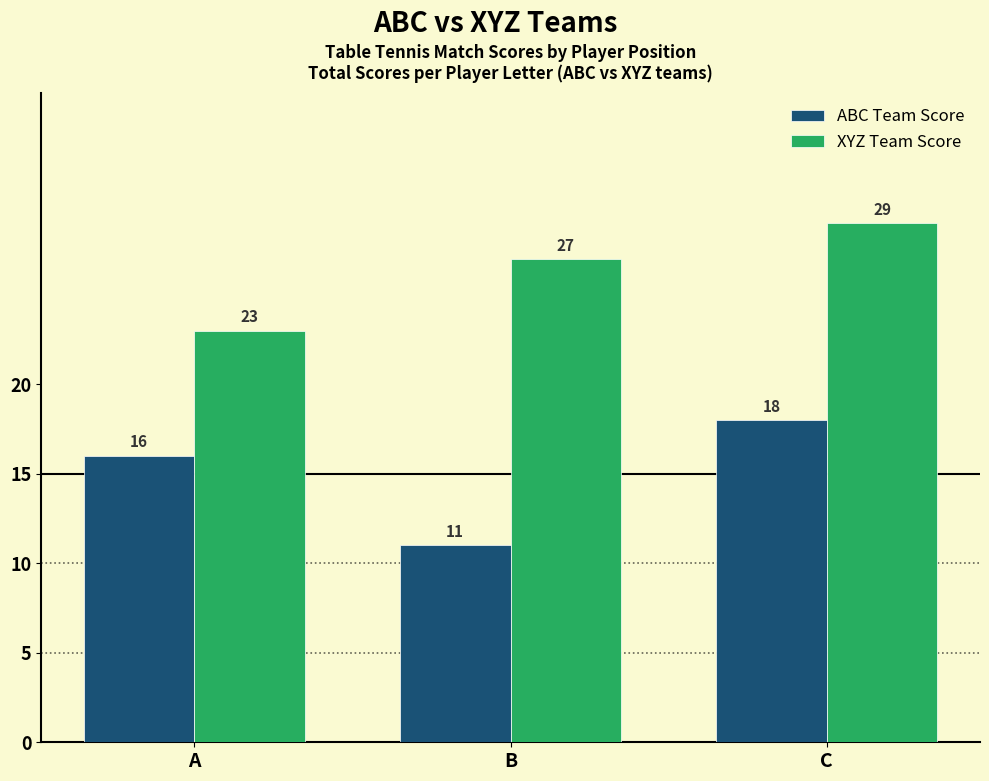

The value of XYZ Team Score at A is 13. True or false?

False